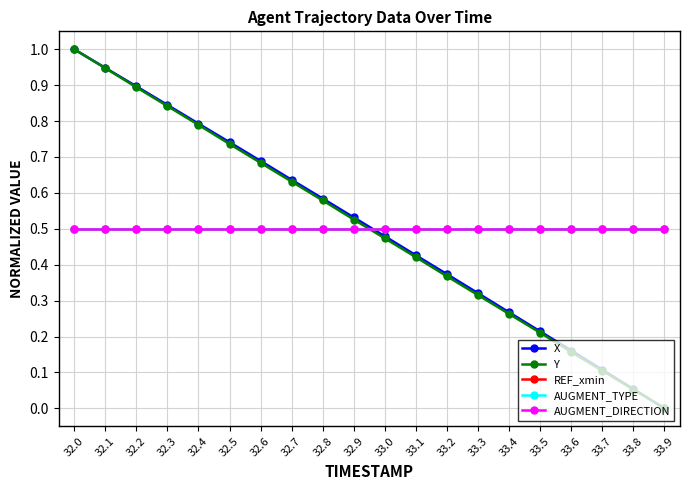

Reading left to right, extract all data points from this chart.

X: 1.0	0.9	0.9	0.8	0.8	0.7	0.7	0.6	0.6	0.5	0.5	0.4	0.4	0.3	0.3	0.2	0.2	0.1	0.1	0.0
Y: 1.0	0.9	0.9	0.8	0.8	0.7	0.7	0.6	0.6	0.5	0.5	0.4	0.4	0.3	0.3	0.2	0.2	0.1	0.1	0.0
REF_xmin: 0.5	0.5	0.5	0.5	0.5	0.5	0.5	0.5	0.5	0.5	0.5	0.5	0.5	0.5	0.5	0.5	0.5	0.5	0.5	0.5
AUGMENT_TYPE: 0.5	0.5	0.5	0.5	0.5	0.5	0.5	0.5	0.5	0.5	0.5	0.5	0.5	0.5	0.5	0.5	0.5	0.5	0.5	0.5
AUGMENT_DIRECTION: 0.5	0.5	0.5	0.5	0.5	0.5	0.5	0.5	0.5	0.5	0.5	0.5	0.5	0.5	0.5	0.5	0.5	0.5	0.5	0.5